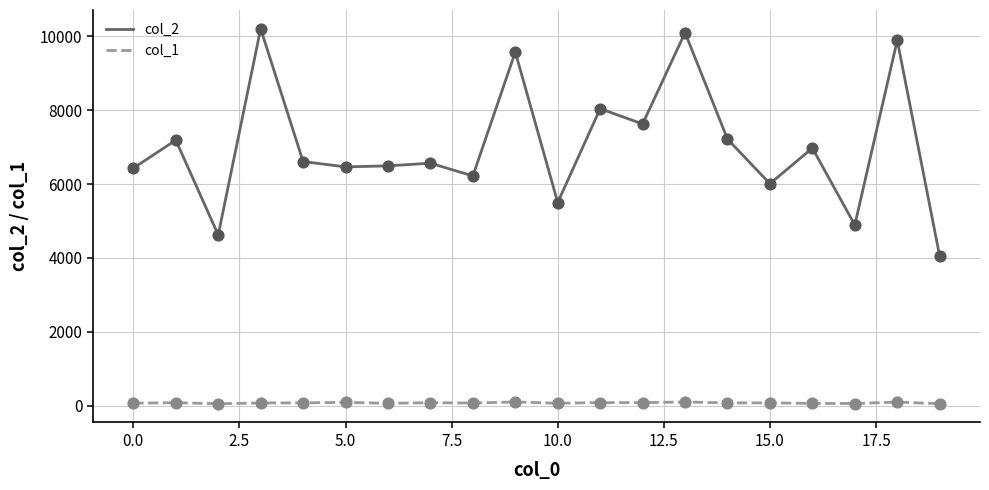

Which series has the widest spread of values?

col_2